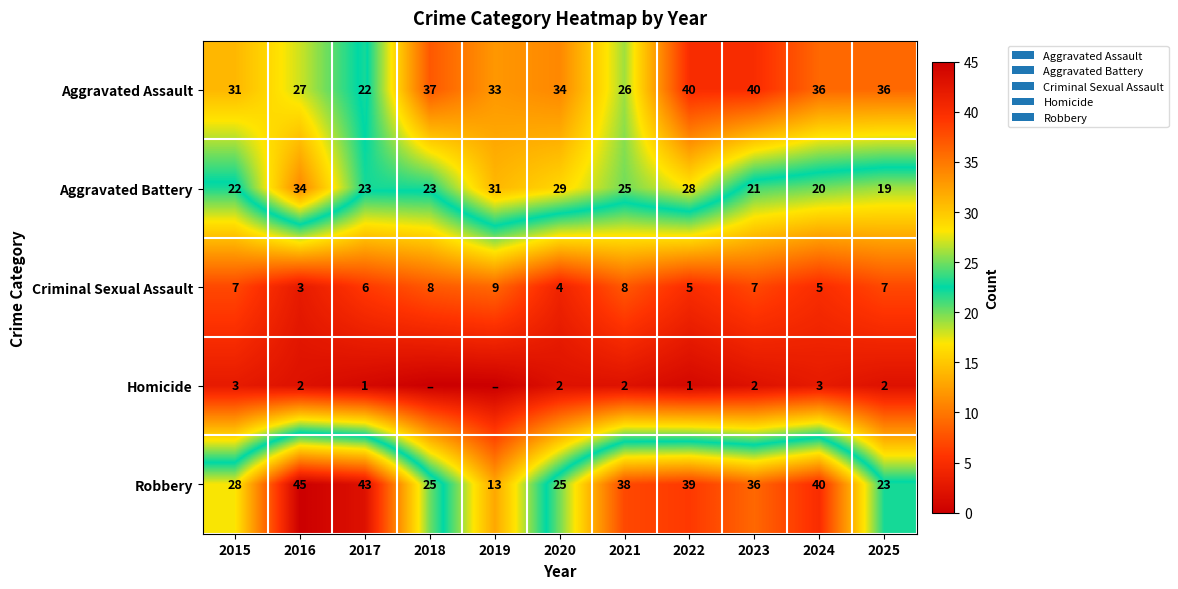

True or false: Aggravated Assault has a value of 63 at 2018.

False